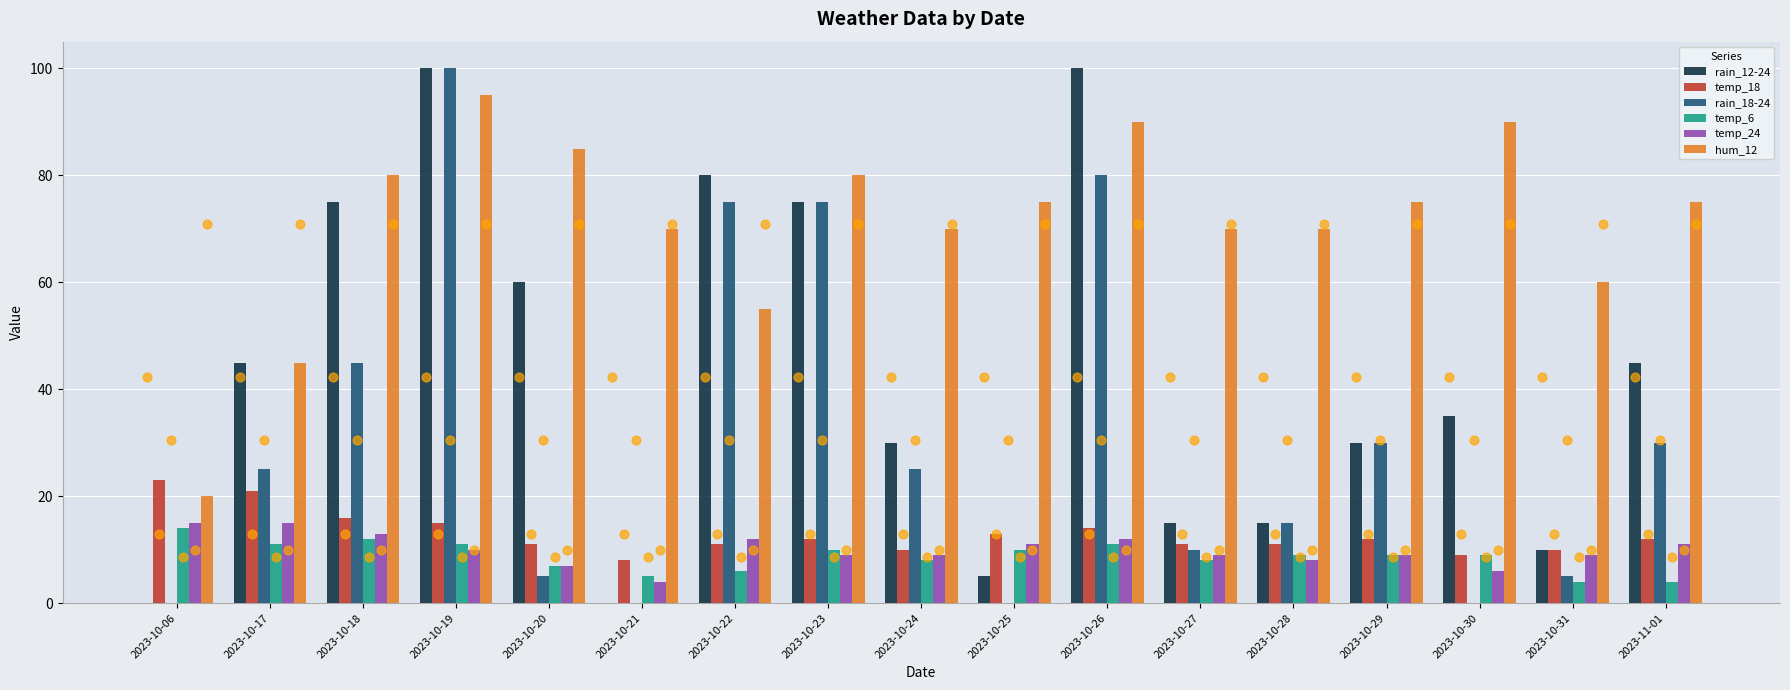

Which series contains the lowest Y value?

rain_12-24